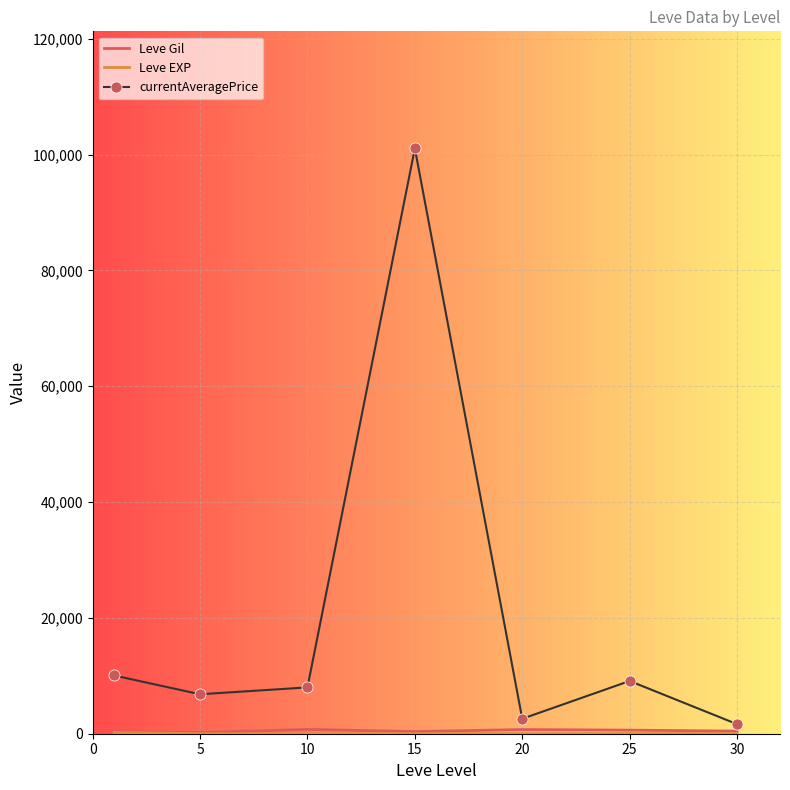

What is the greatest value displayed?

101083.2